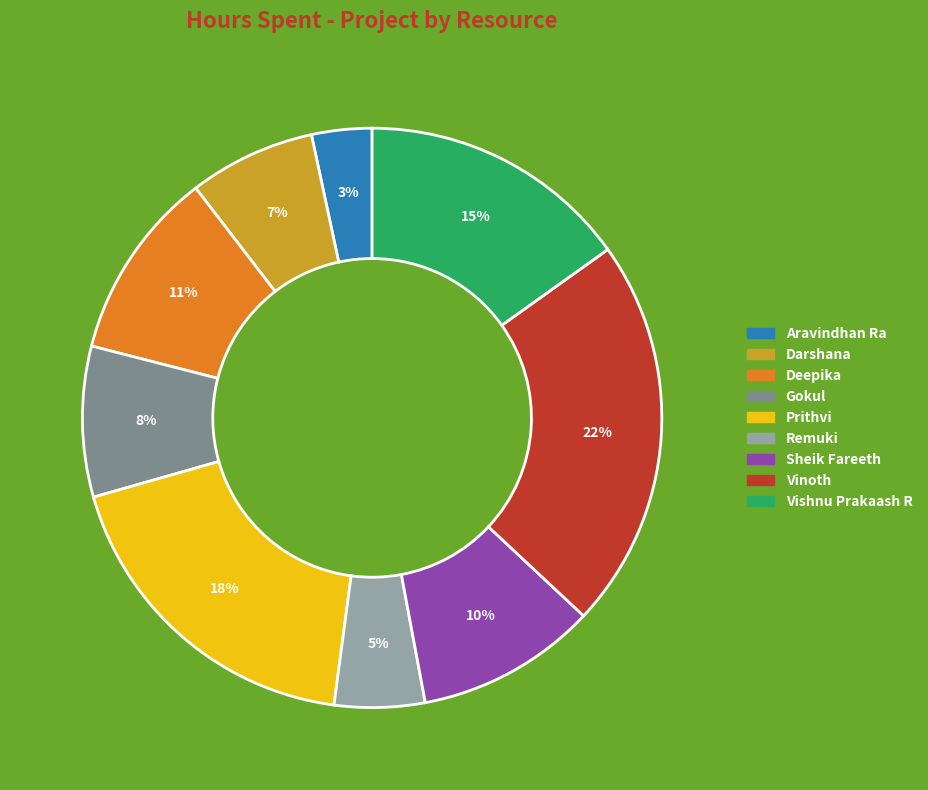

The Vishnu Prakaash R slice represents 27% of the pie. True or false?

False